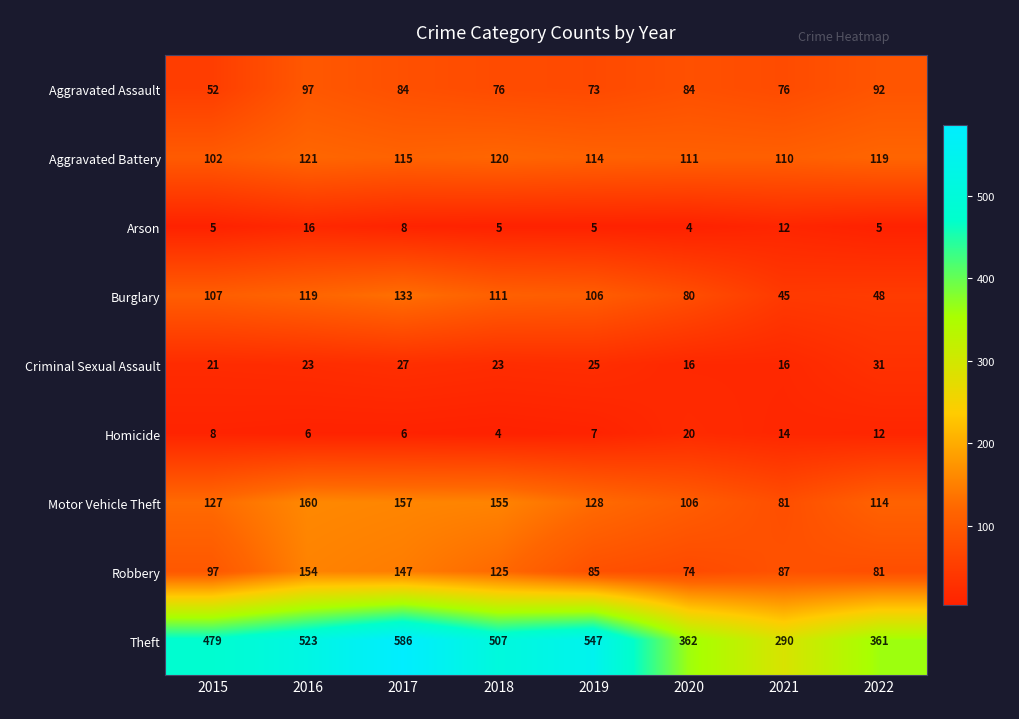

What is the difference between the maximum and minimum values in the Aggravated Battery series?

19